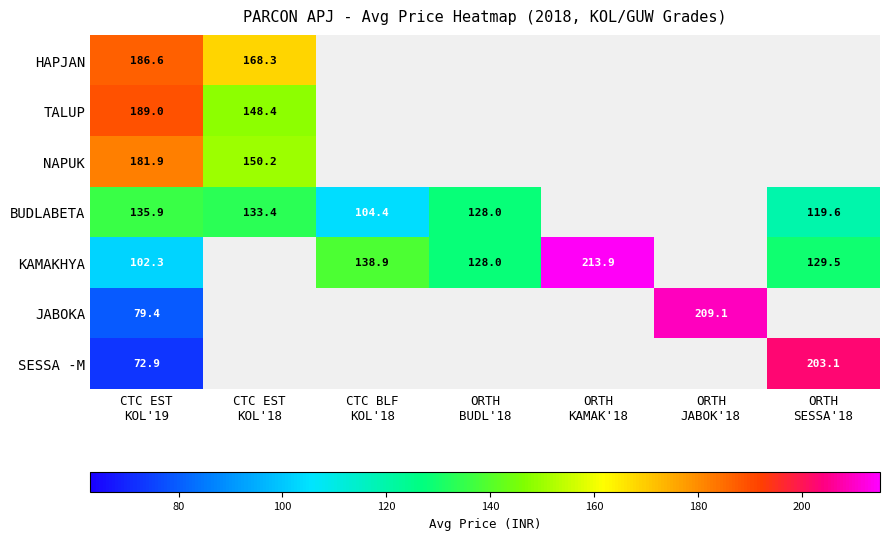

Where is BUDLABETA nearest to the value 67?

CTC BLF KOL'18